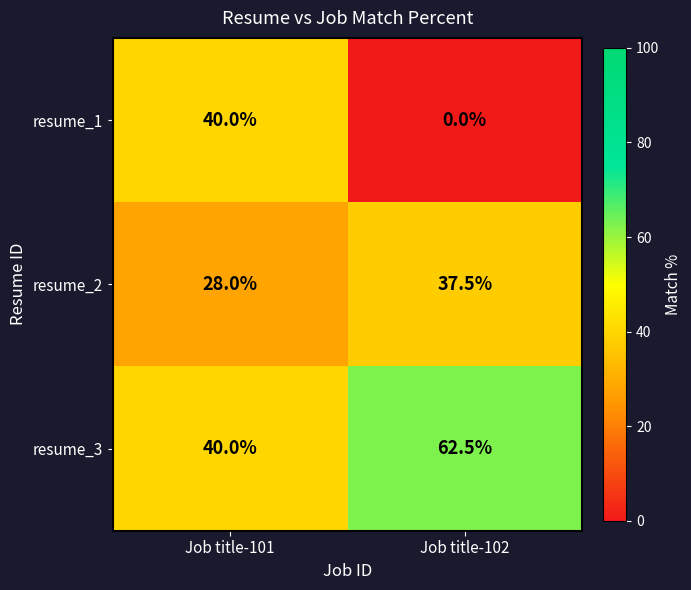

Rank the series by their average value, from lowest to highest.

resume_1, resume_2, resume_3